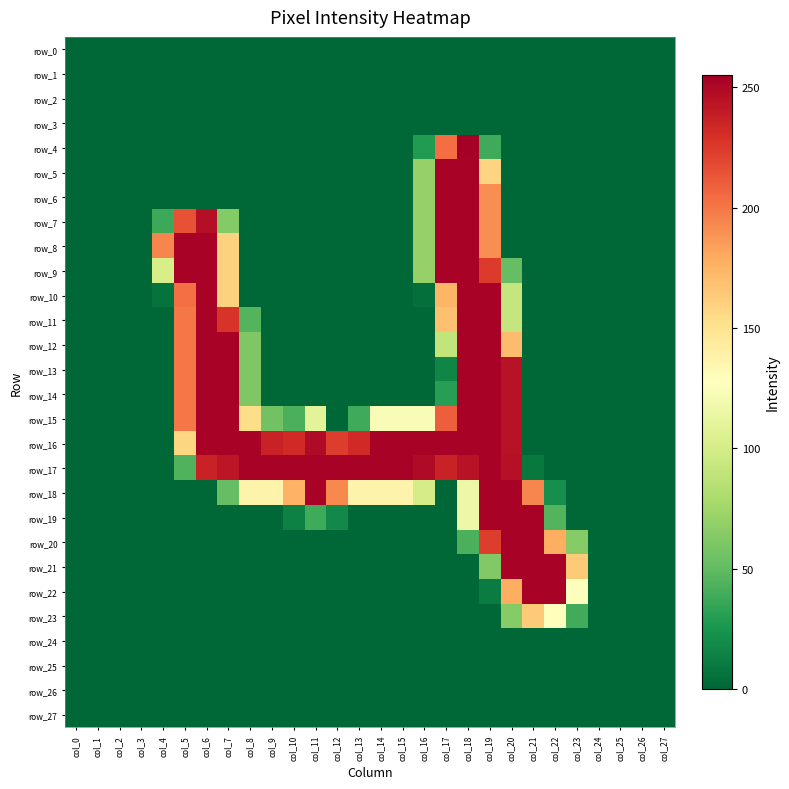

At which label does row_7 reach its minimum?

col_0